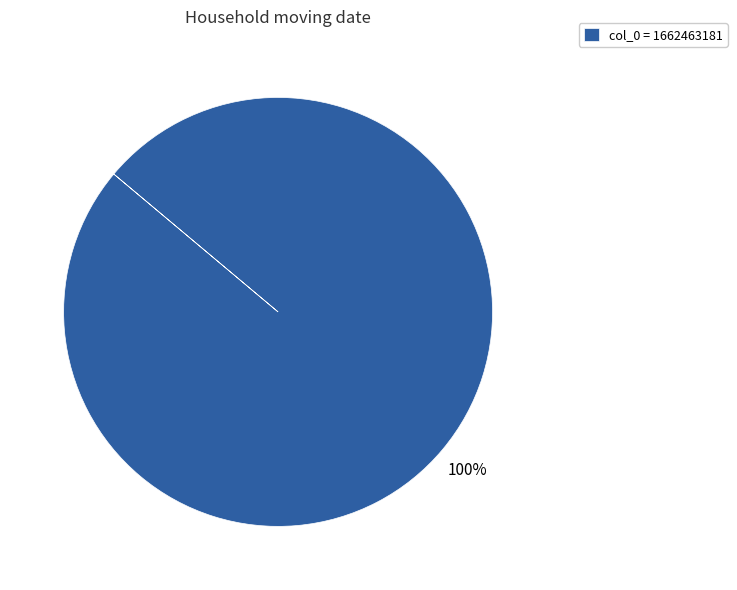

Which category accounts for the majority?

col_0 = 1662463181